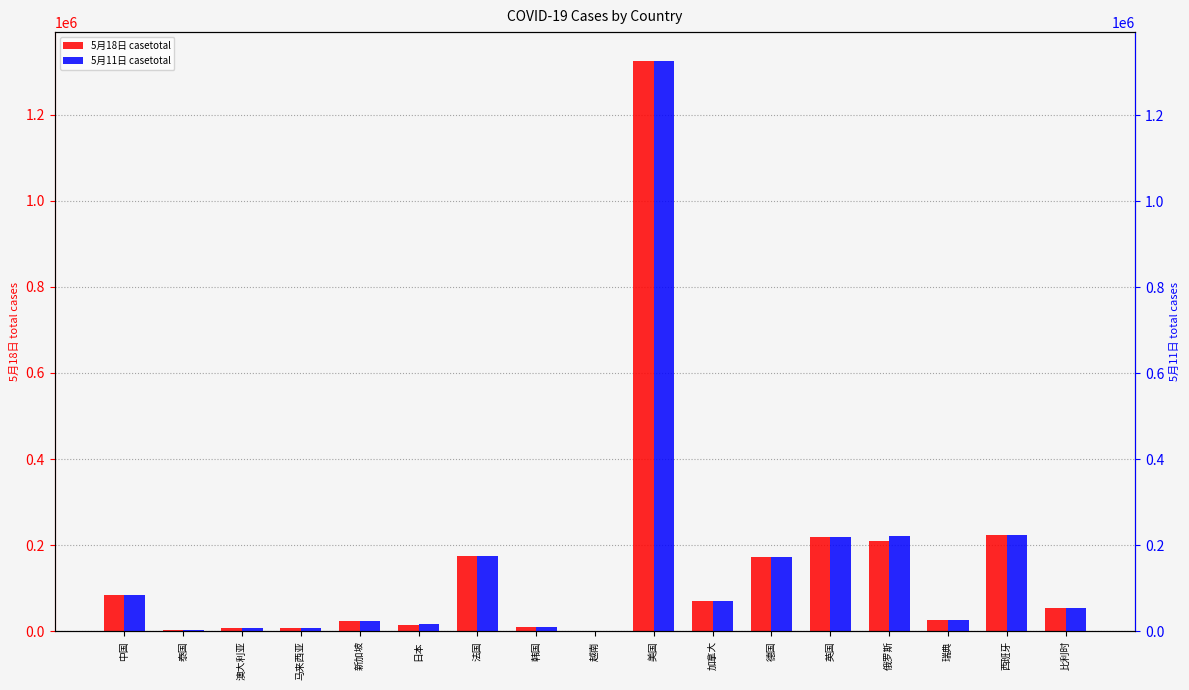

Which has a higher value, 英国 or 中国?

英国